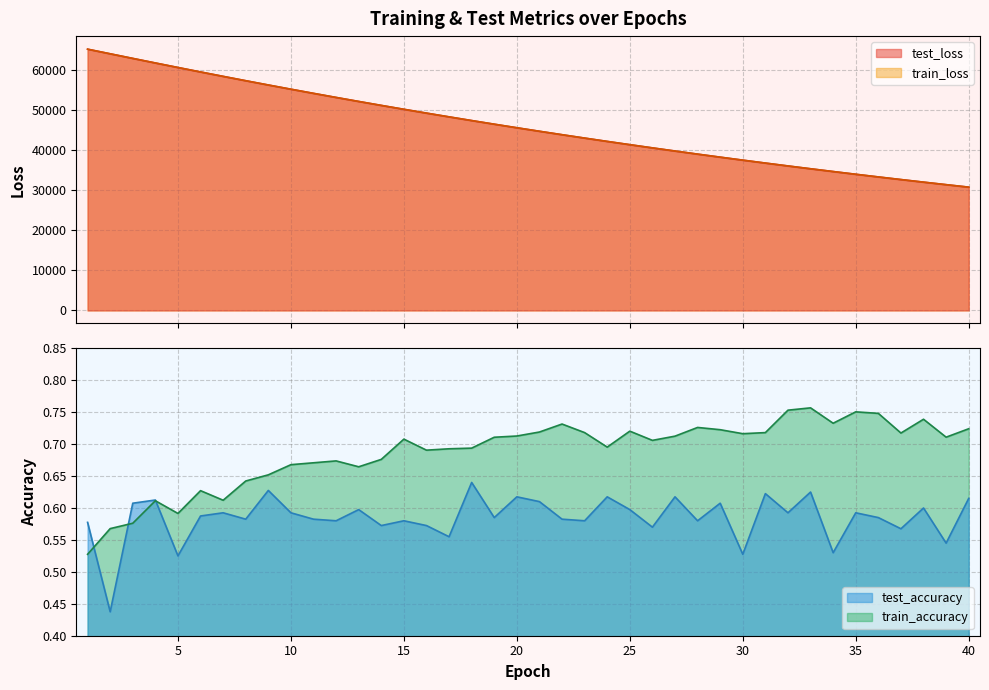

What is the lowest value of the test_accuracy series?

0.4